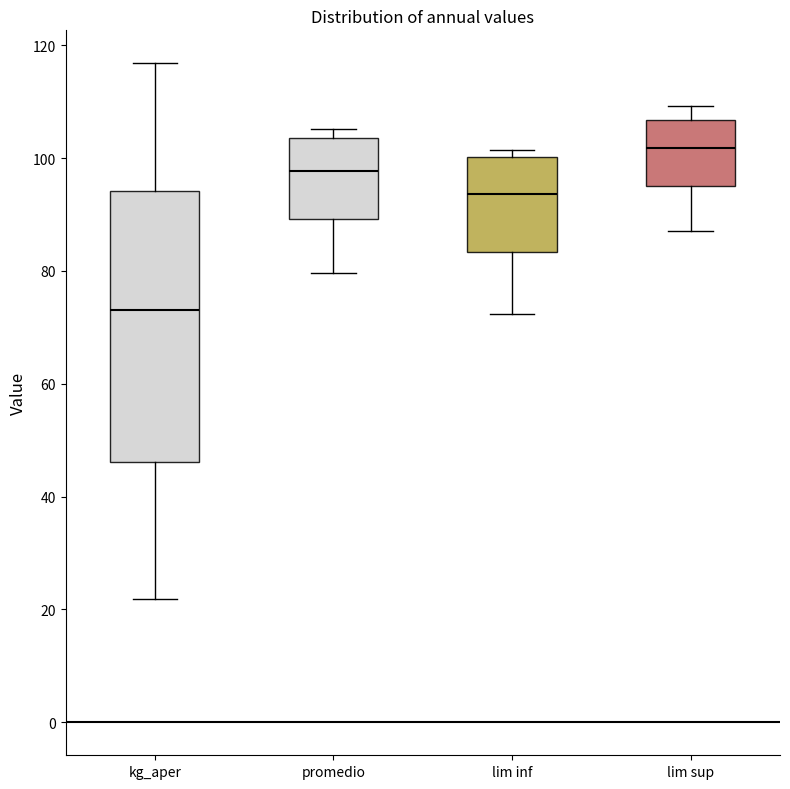

Where is the upper edge of the box for lim sup on the y-axis? The values are not printed on the chart, so give them approximately, as read against the axis.

106